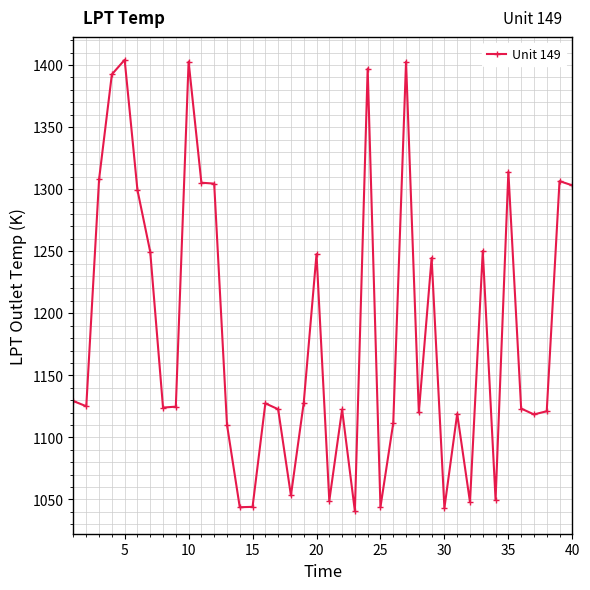

What is the difference between the maximum and minimum values?

363.6